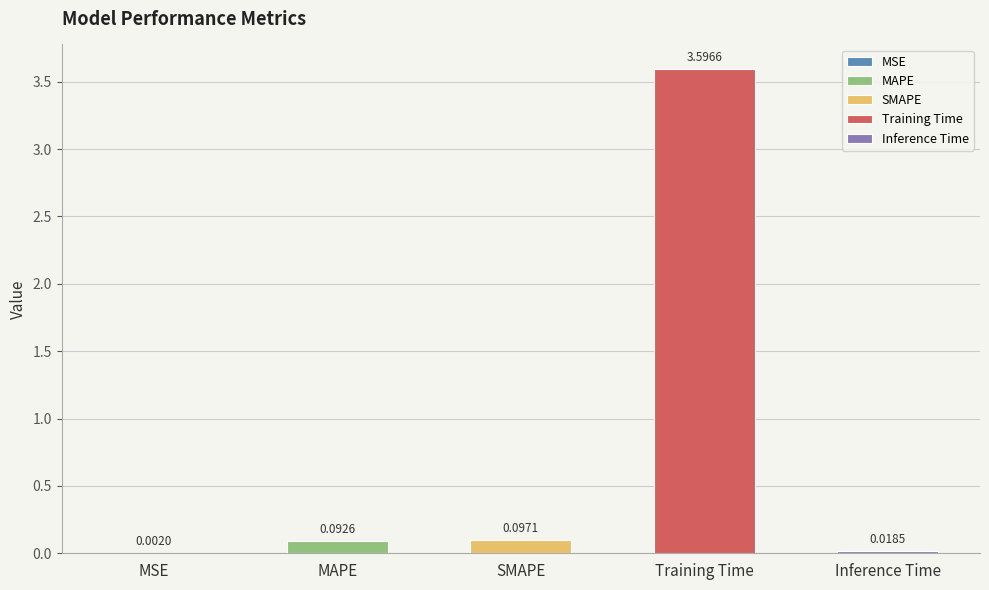

What is the sum of the values at Training Time and MAPE?

3.7